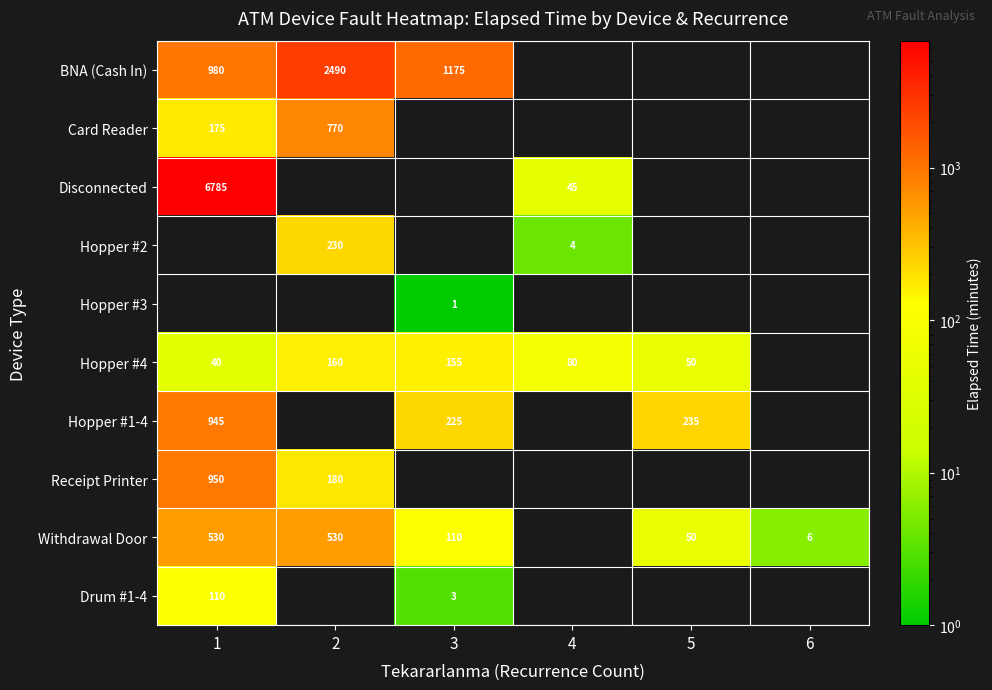

The Hopper #2 series shows 4 at 4. True or false?

True